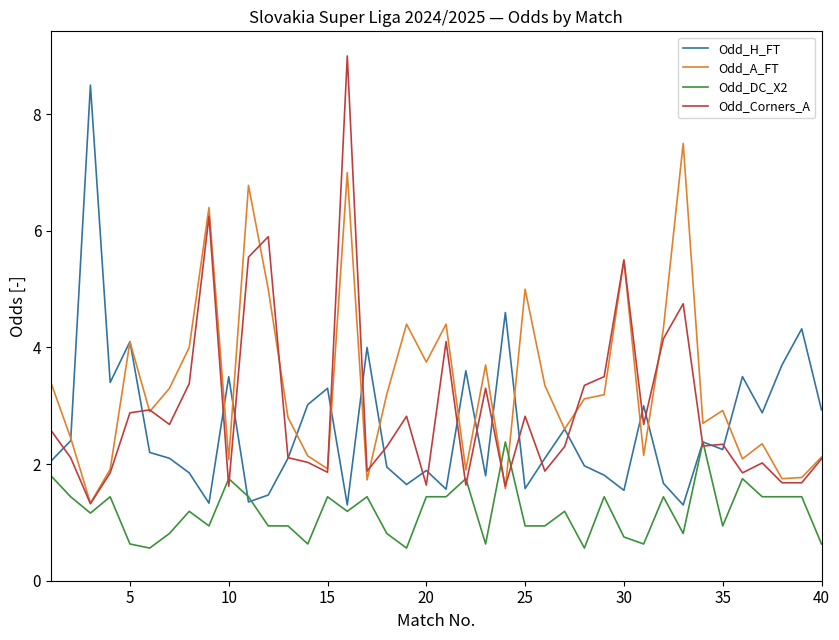

What is the minimum value shown in the chart?

0.6